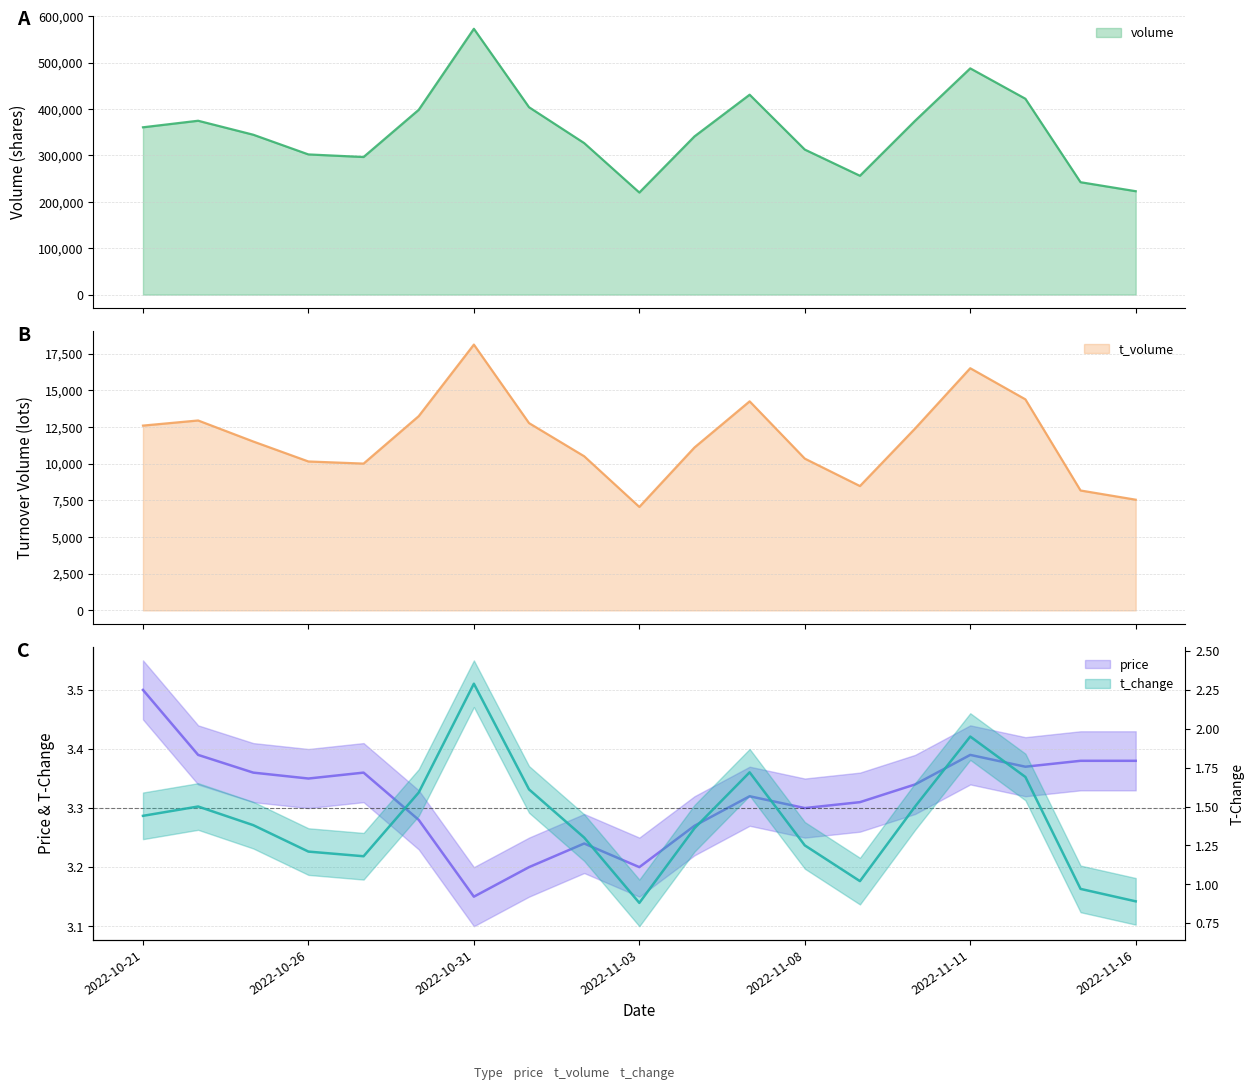

At which label does volume reach its minimum?

2022-11-03